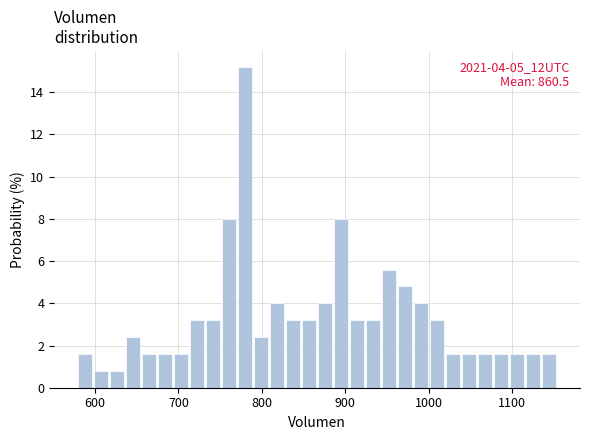

Read against the x-axis, roughly where is the centre of the tallest bar?

780